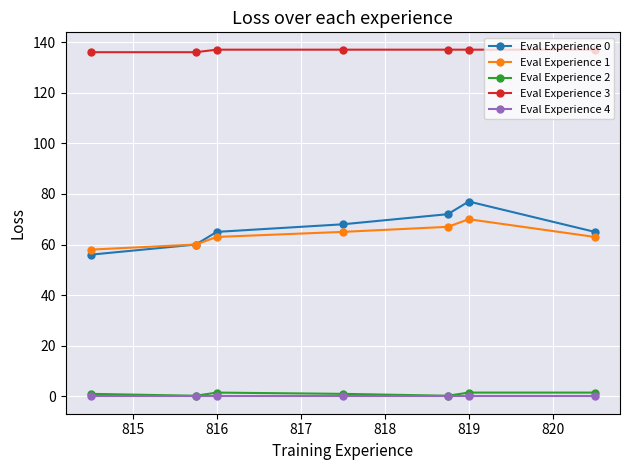

How many values in the Eval Experience 3 series are below 137?

2